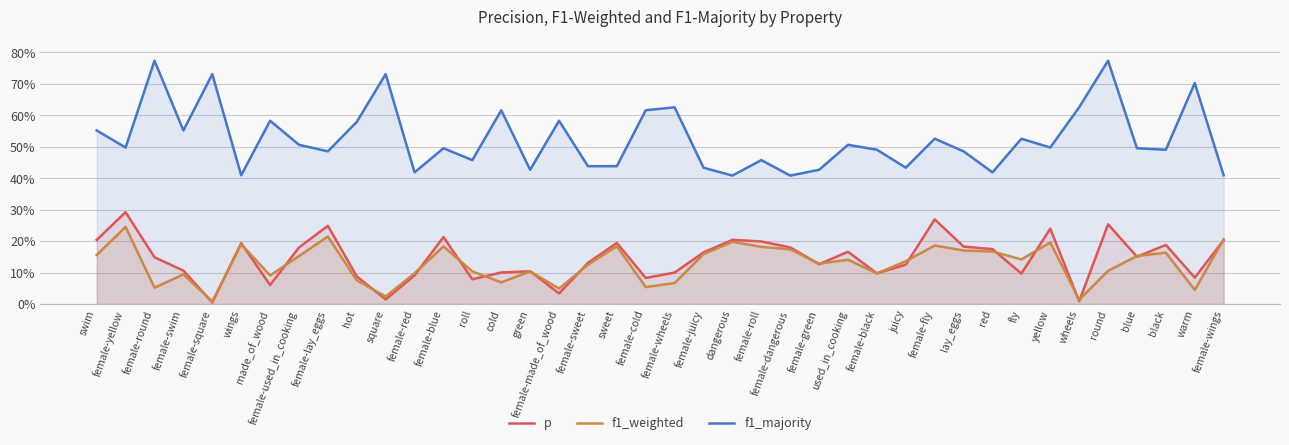

True or false: p and f1_majority cross at least once.

False